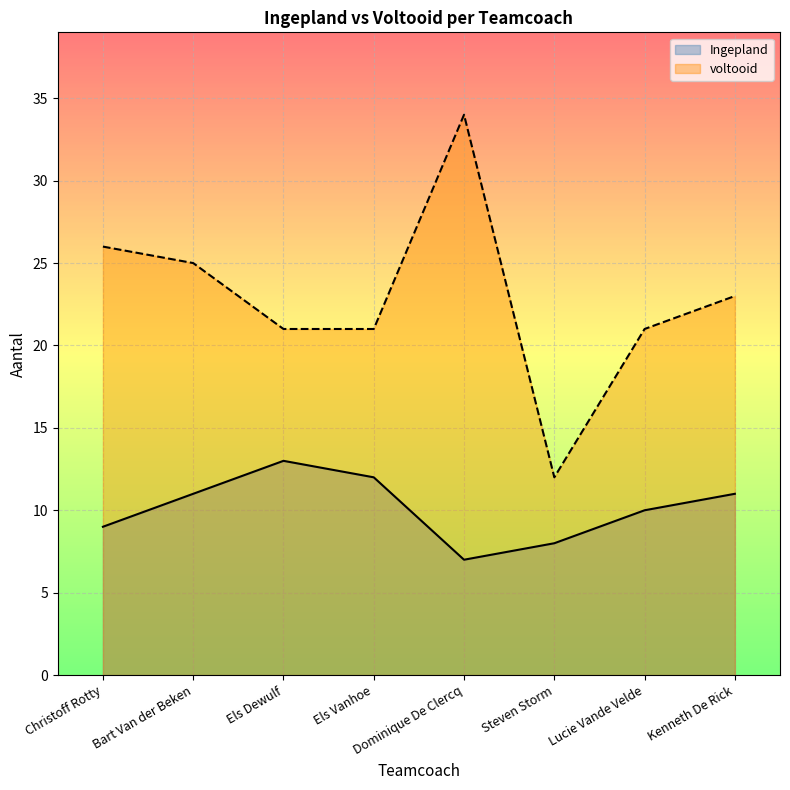

At how many categories does at least one series exceed 9?

8